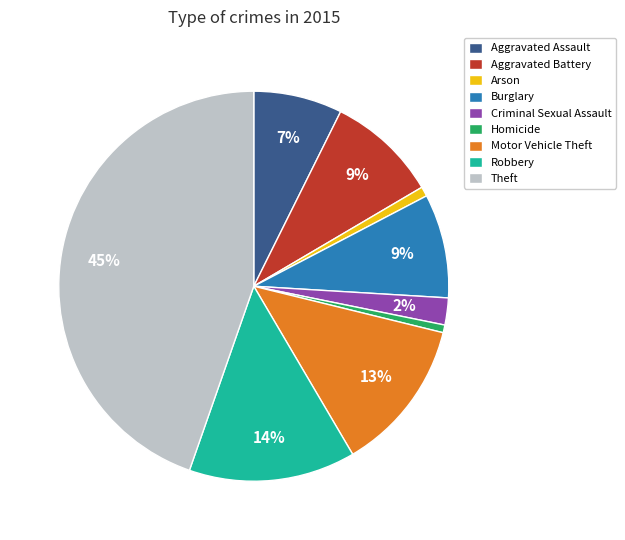

To the nearest percent, what portion does Arson represent?

1%